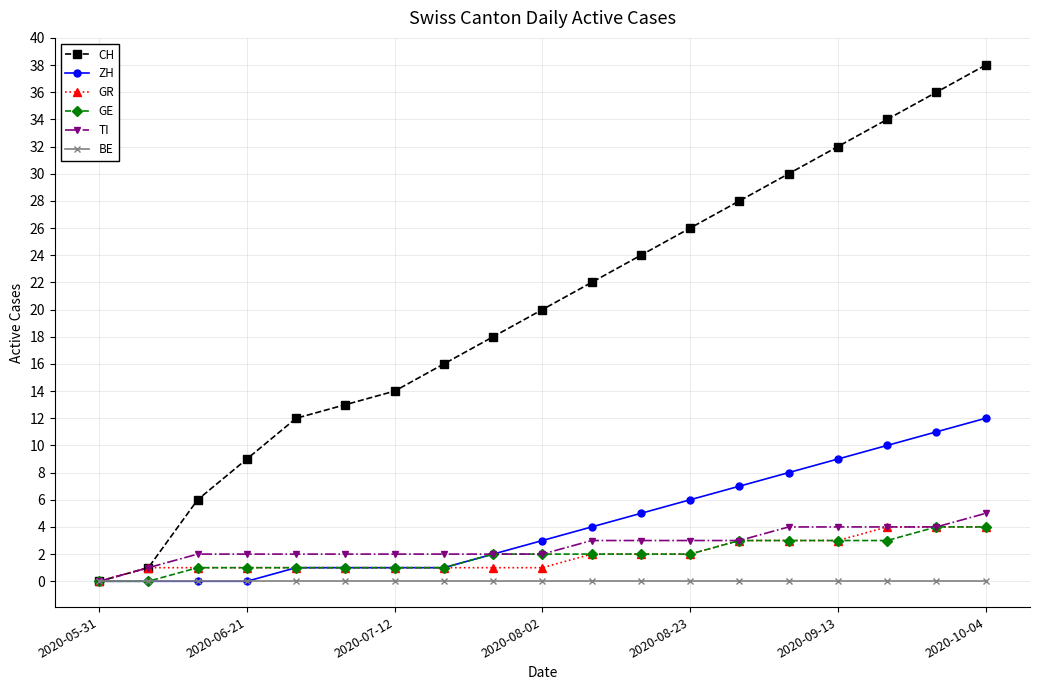

What is the maximum value shown in the chart?

38